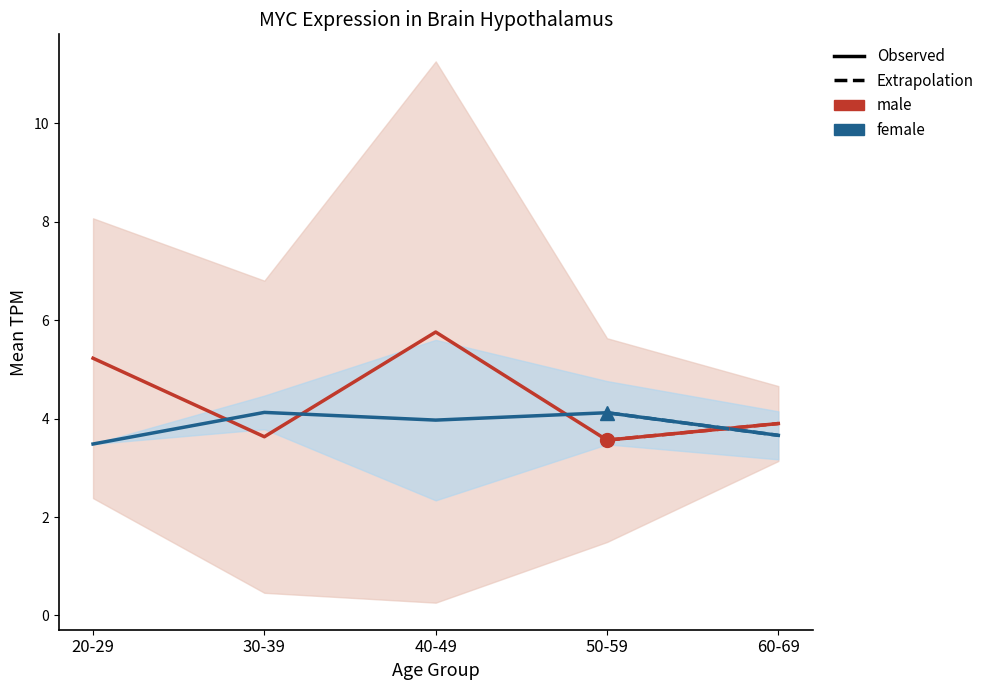

In female, how many points are higher than both neighbors (excluding endpoints)?

2